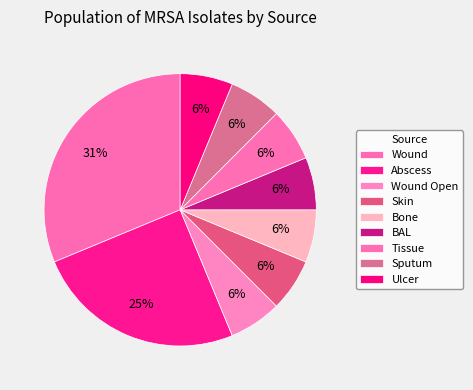

Which has a higher value, Bone or Ulcer?

Bone